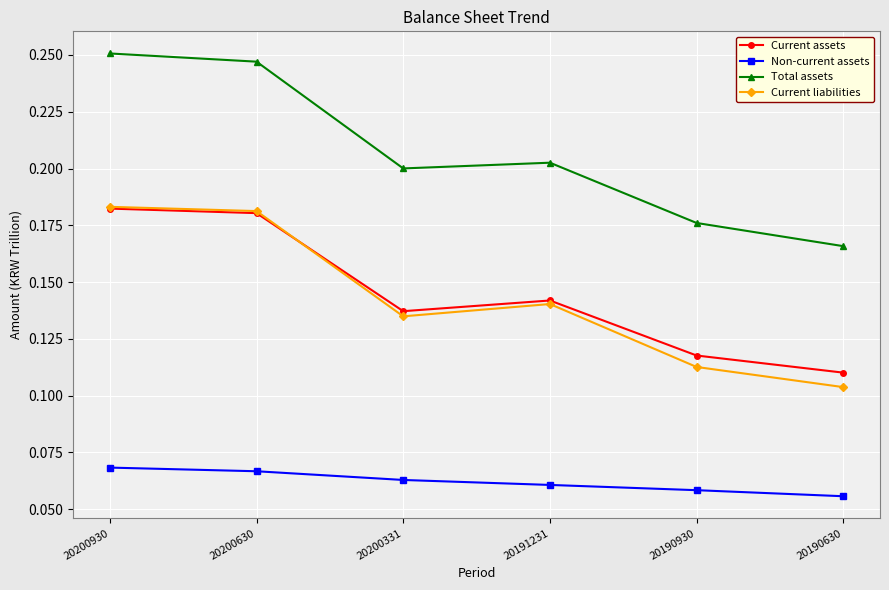

Which series has the largest total across all categories?

Total assets